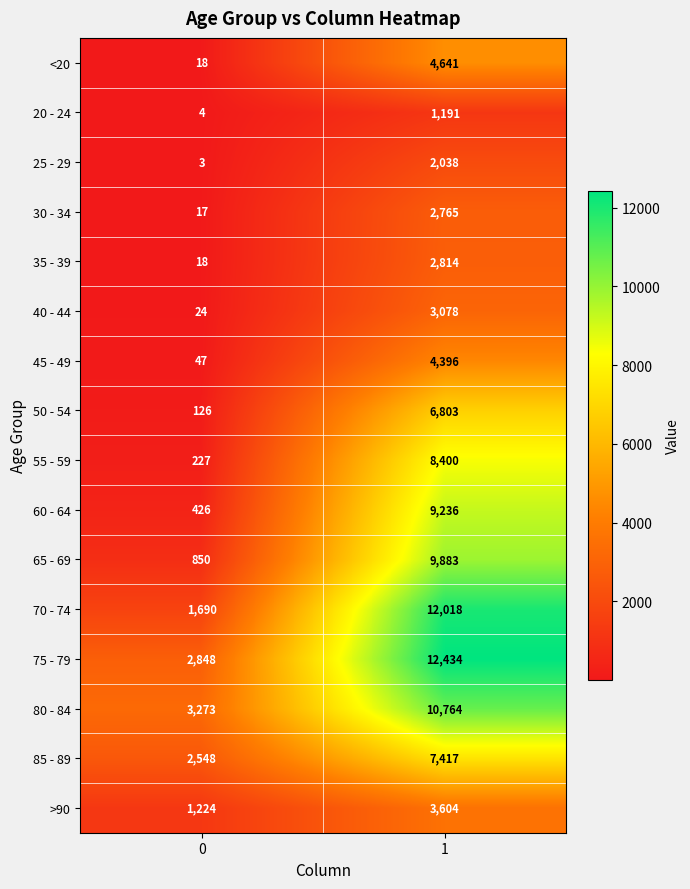

What is the minimum value shown in the chart?

3